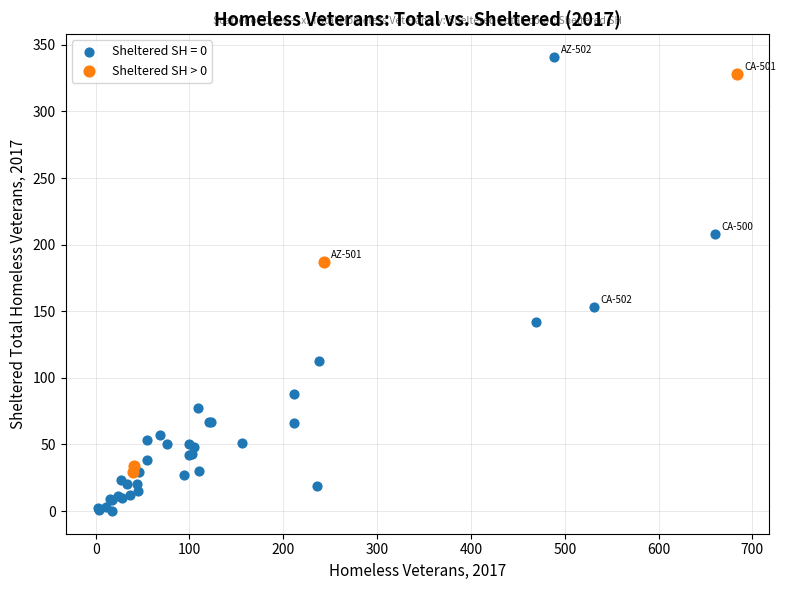

Which series has the largest Y range (max minus min)?

Sheltered SH = 0